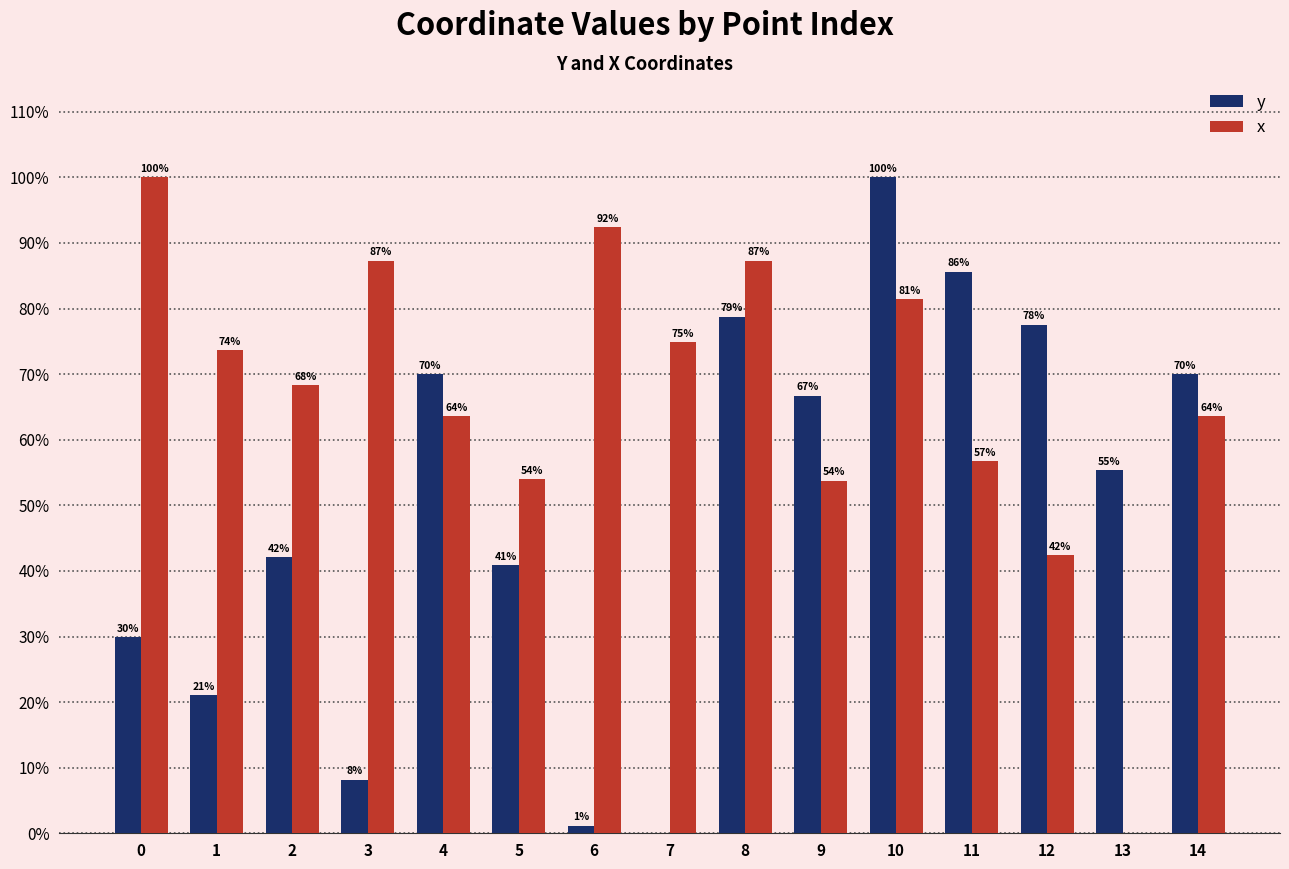

Are the bars grouped side by side (vs. stacked)?

Yes